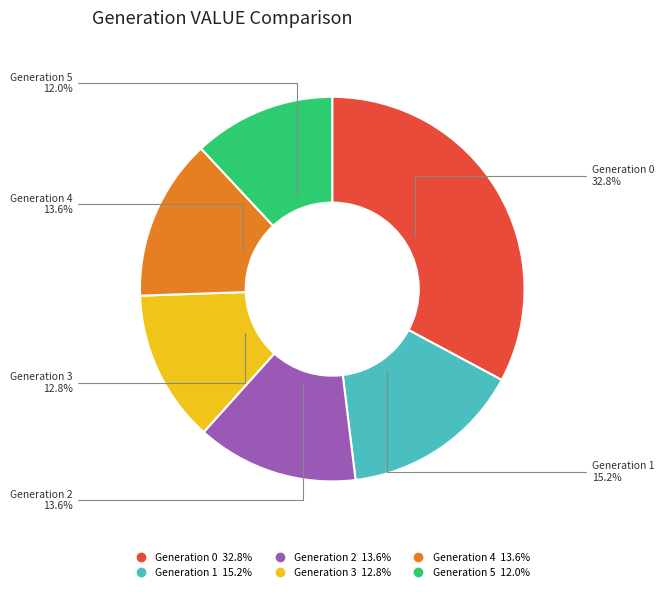

Is there any slice that represents more than half of the pie?

No